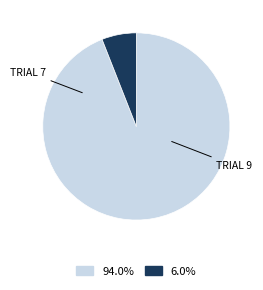

Does any single category account for the majority?

Yes